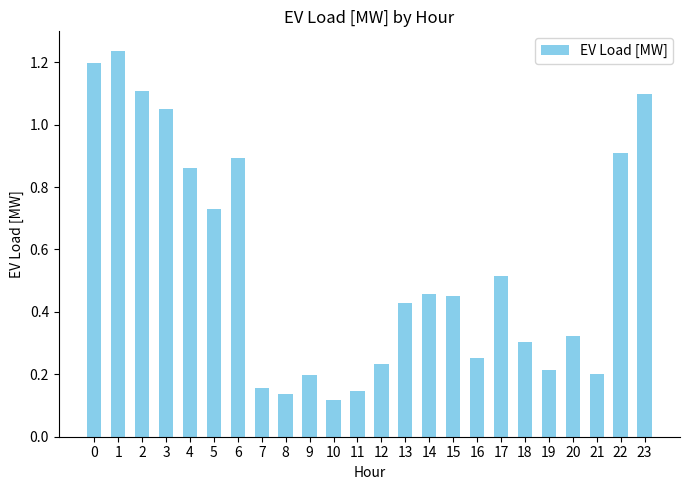

Which has a higher value, 11 or 4?

4